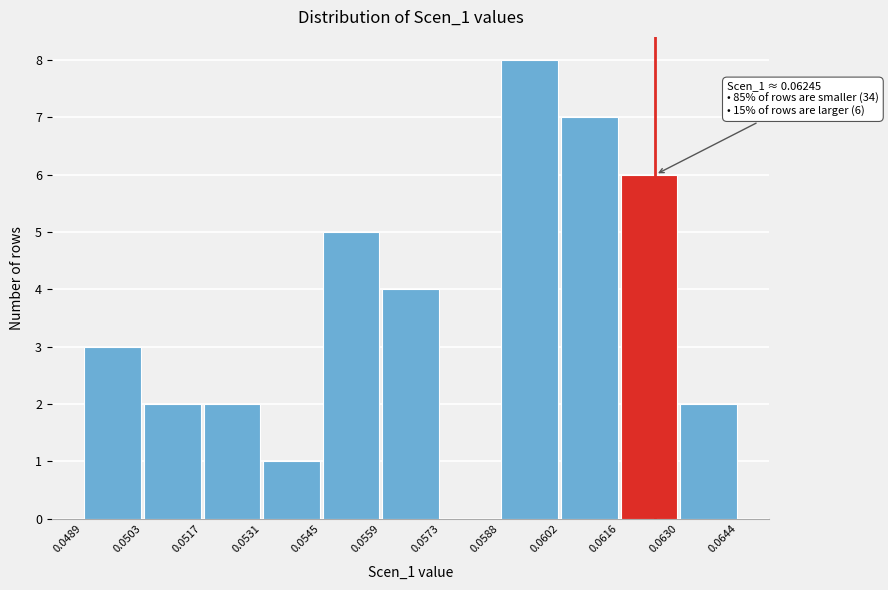

Which range on the x-axis has the tallest bar?

0.0588 to 0.0602